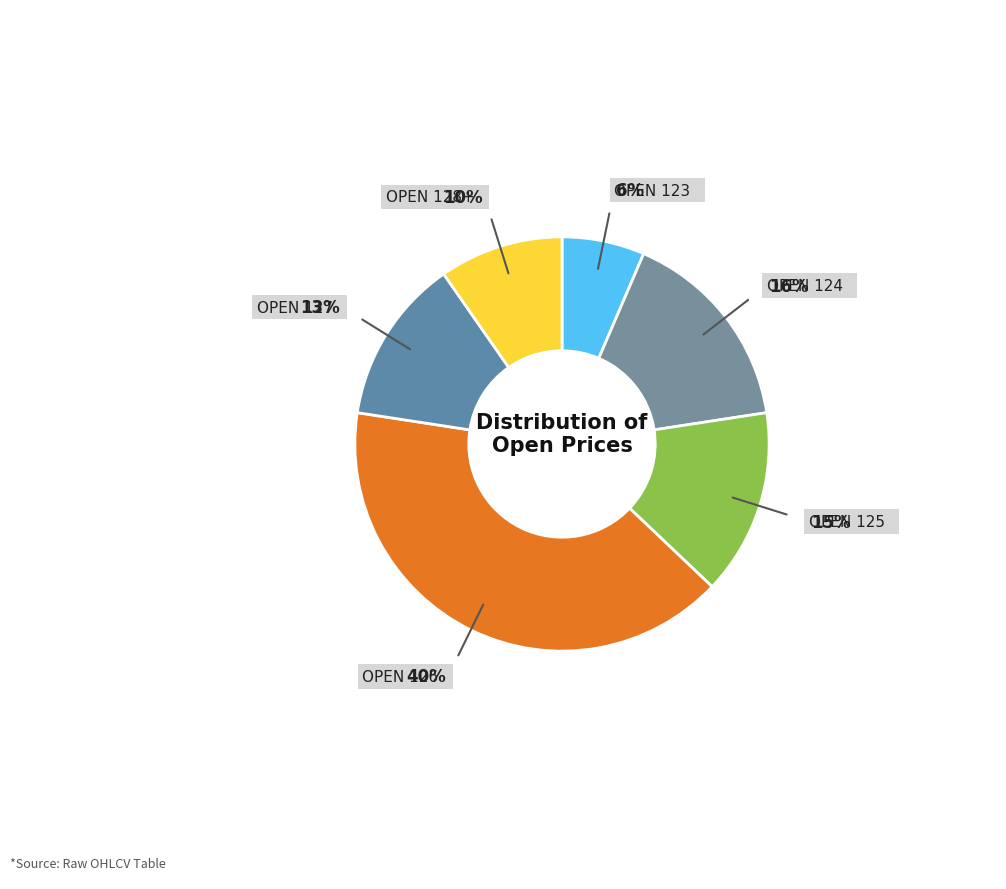

Which category has the biggest portion of the pie?

126